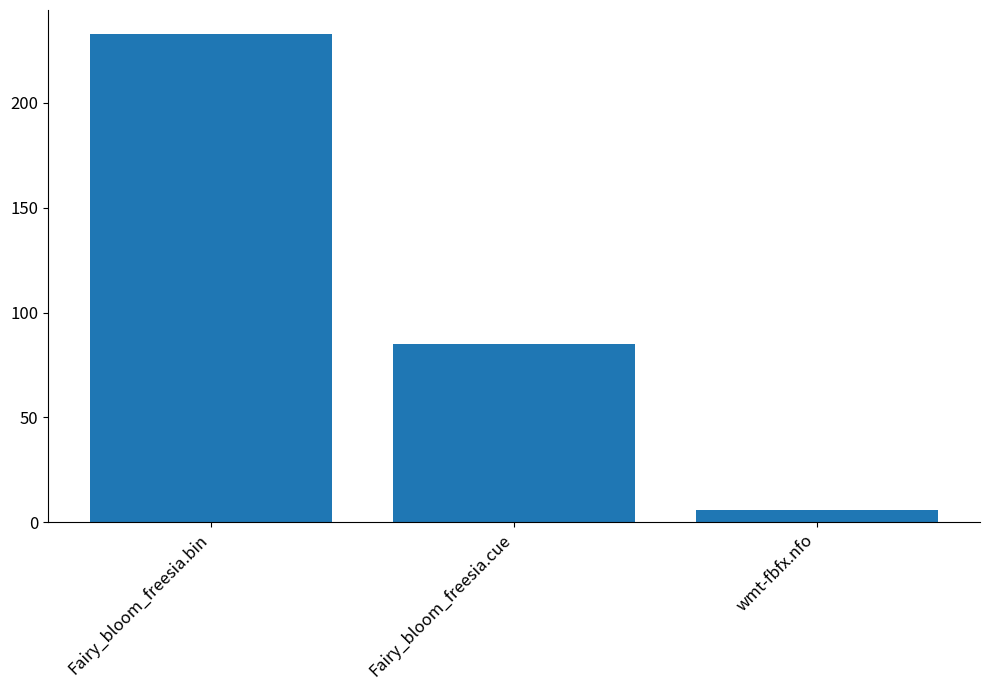

What value does the data have at wmt-fbfx.nfo?

6.0